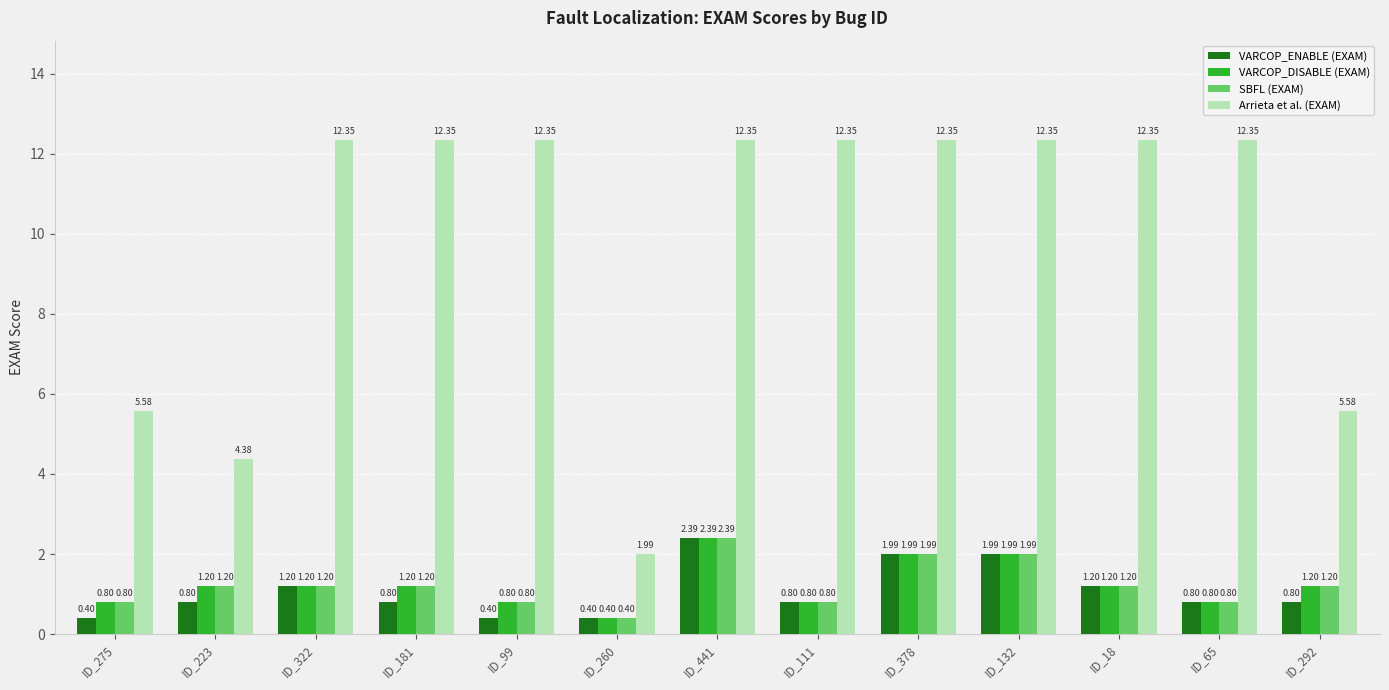

At which label does VARCOP_ENABLE (EXAM) reach its peak?

ID_441